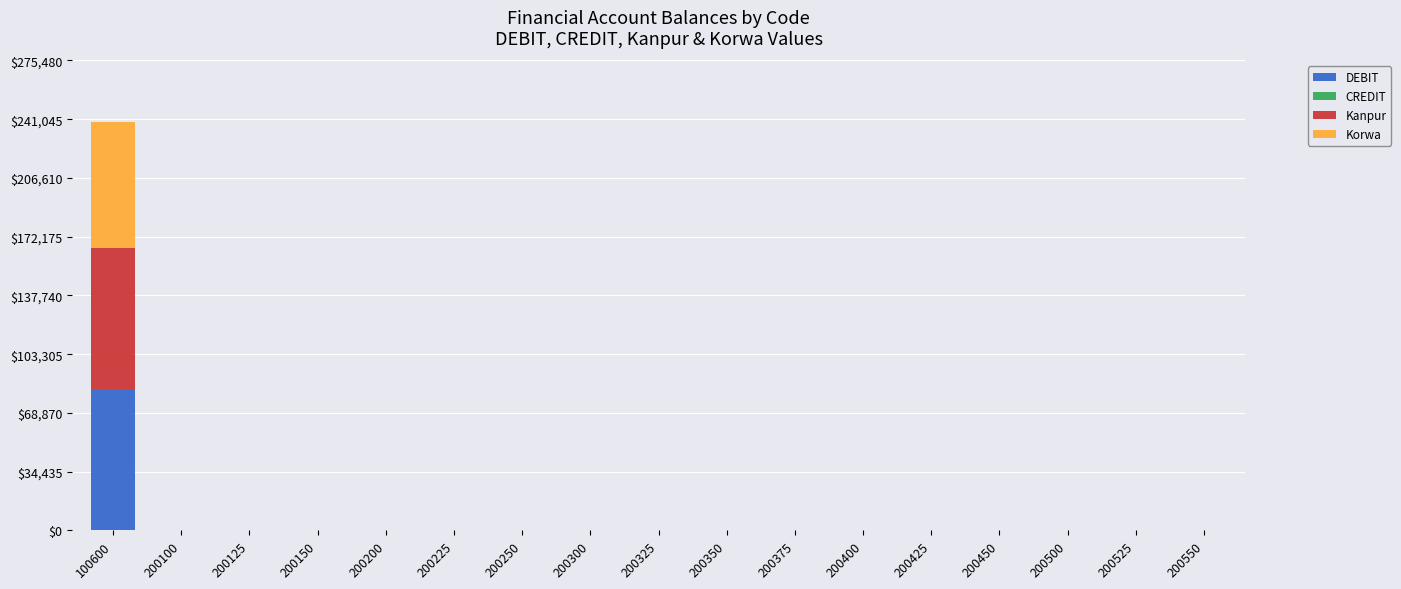

At which category is the sum across all series the highest?

100600